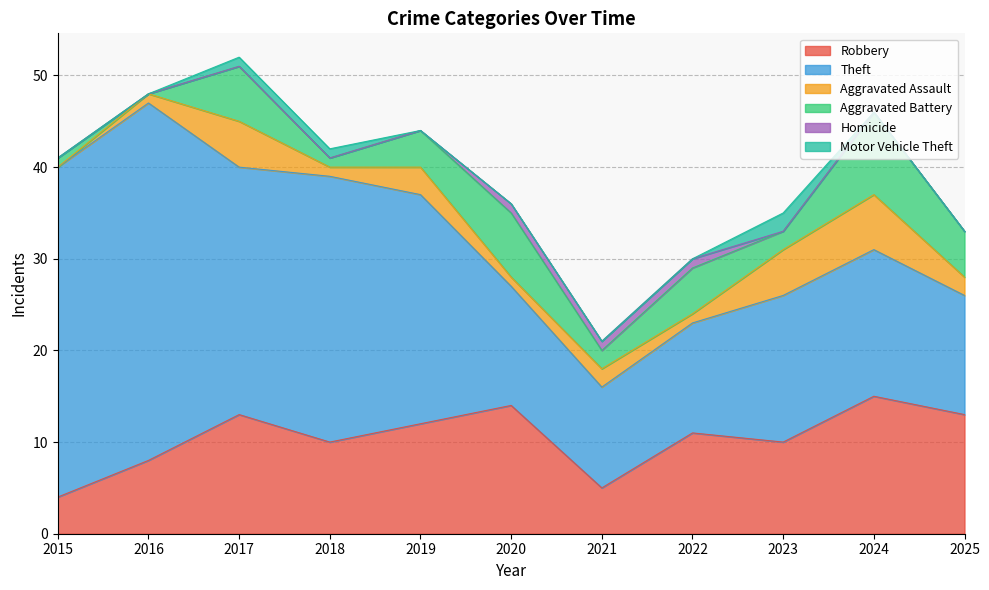

Read the Aggravated Assault value at 2019.

3